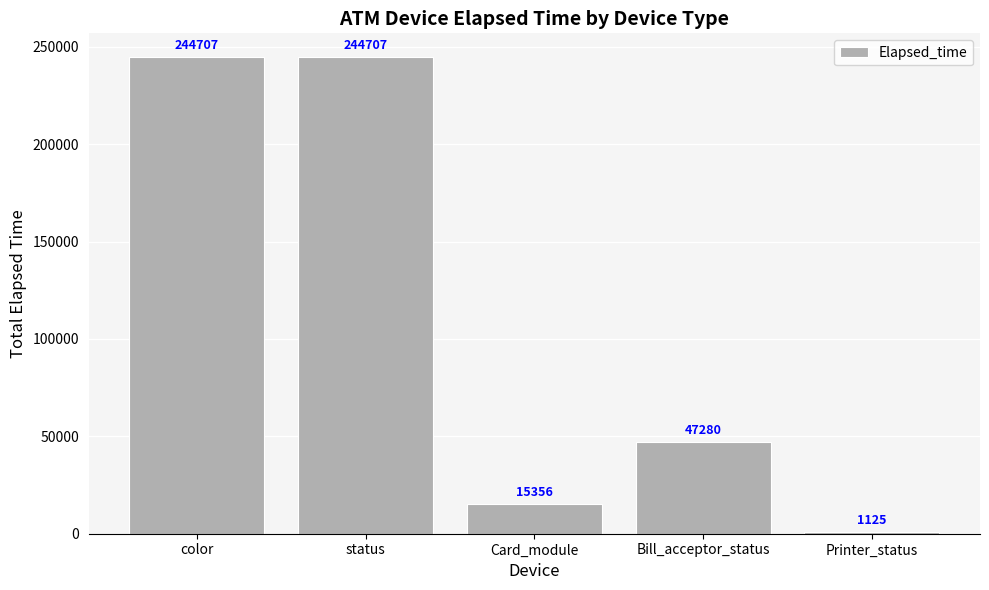

Reading right to left, list all the values displayed in this chart.

1125	47280	15356	244707	244707